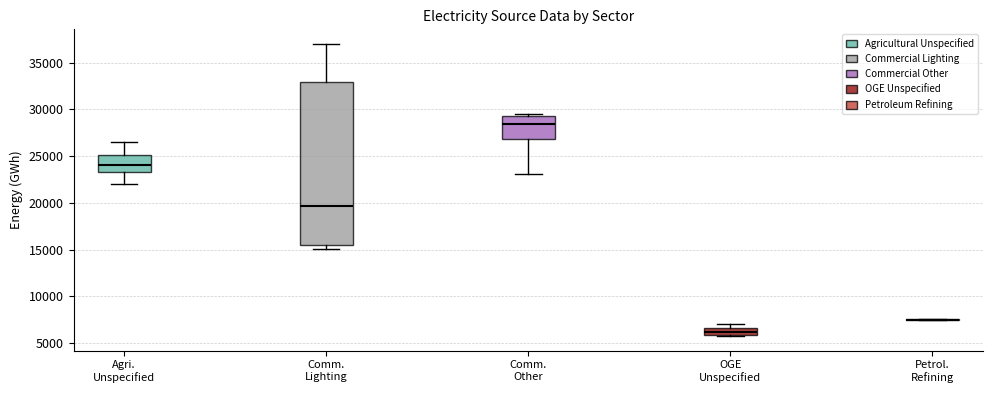

Reading left to right, read every box against the y-axis: the position of its median line, the range the box covers, and the ends of its whiskers. The values are not printed on the chart, so give them approximately, as read against the axis.

Agri. Unspecified: median 24000, box 23500 to 25000, whiskers 22000 to 26500
Comm. Lighting: median 19500, box 15500 to 33000, whiskers 15000 to 37000
Comm. Other: median 28500, box 27000 to 29500, whiskers 23000 to 29500
OGE Unspecified: median 6000 (inside the box), box 6000 to 6500, whiskers 6000 to 7000
Petrol. Refining: box collapsed to a line at 7500, whiskers 7500 to 7500